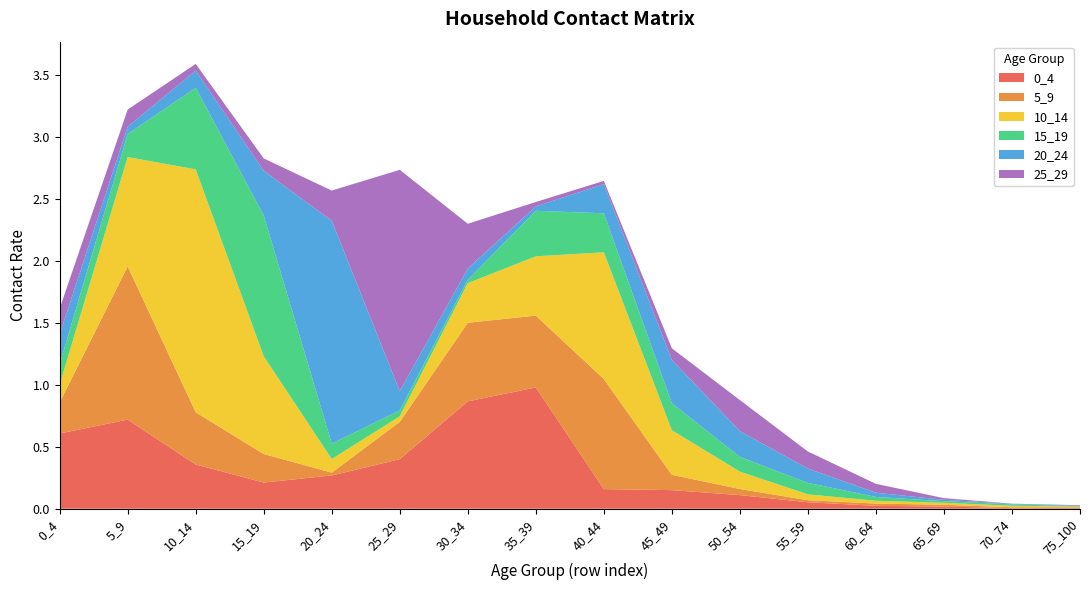

Reading left to right, extract all data points from this chart.

0_4: 0_4=0.6	5_9=0.7	10_14=0.4	15_19=0.2	20_24=0.3	25_29=0.4	30_34=0.9	35_39=1.0	40_44=0.2	45_49=0.1	50_54=0.1	55_59=0.1	60_64=0.0	65_69=0.0	70_74=0.0	75_100=0.0
5_9: 0_4=0.2	5_9=1.2	10_14=0.4	15_19=0.2	20_24=0.0	25_29=0.3	30_34=0.6	35_39=0.6	40_44=0.9	45_49=0.1	50_54=0.0	55_59=0.0	60_64=0.0	65_69=0.0	70_74=0.0	75_100=0.0
10_14: 0_4=0.1	5_9=0.9	10_14=2.0	15_19=0.8	20_24=0.1	25_29=0.0	30_34=0.3	35_39=0.5	40_44=1.0	45_49=0.4	50_54=0.1	55_59=0.0	60_64=0.0	65_69=0.0	70_74=0.0	75_100=0.0
15_19: 0_4=0.2	5_9=0.2	10_14=0.7	15_19=1.1	20_24=0.1	25_29=0.0	30_34=0.0	35_39=0.4	40_44=0.3	45_49=0.2	50_54=0.1	55_59=0.1	60_64=0.0	65_69=0.0	70_74=0.0	75_100=0.0
20_24: 0_4=0.2	5_9=0.1	10_14=0.1	15_19=0.4	20_24=1.8	25_29=0.2	30_34=0.1	35_39=0.0	40_44=0.2	45_49=0.3	50_54=0.2	55_59=0.1	60_64=0.0	65_69=0.0	70_74=0.0	75_100=0.0
25_29: 0_4=0.2	5_9=0.1	10_14=0.1	15_19=0.1	20_24=0.2	25_29=1.8	30_34=0.4	35_39=0.0	40_44=0.0	45_49=0.1	50_54=0.3	55_59=0.1	60_64=0.1	65_69=0.0	70_74=0.0	75_100=0.0